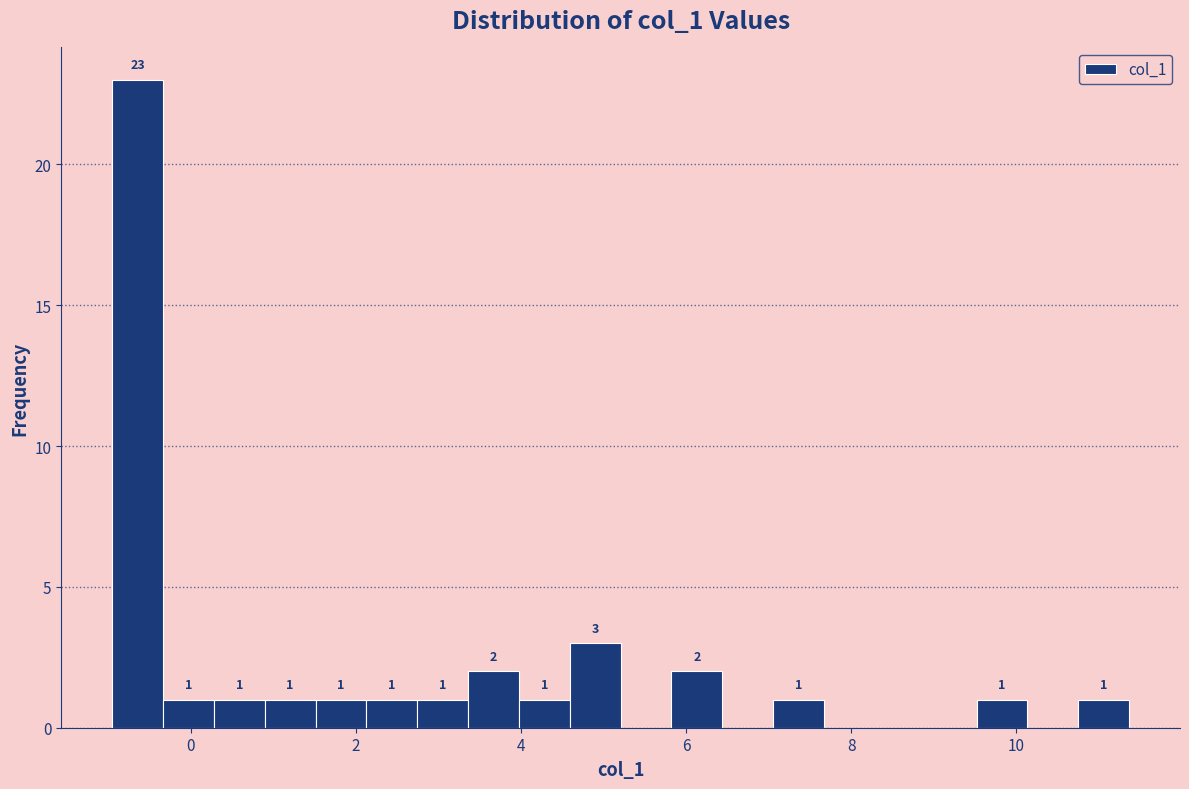

Around what value on the x-axis is the tallest bar? Give the approximate position of its centre, as read against the axis.

-0.6